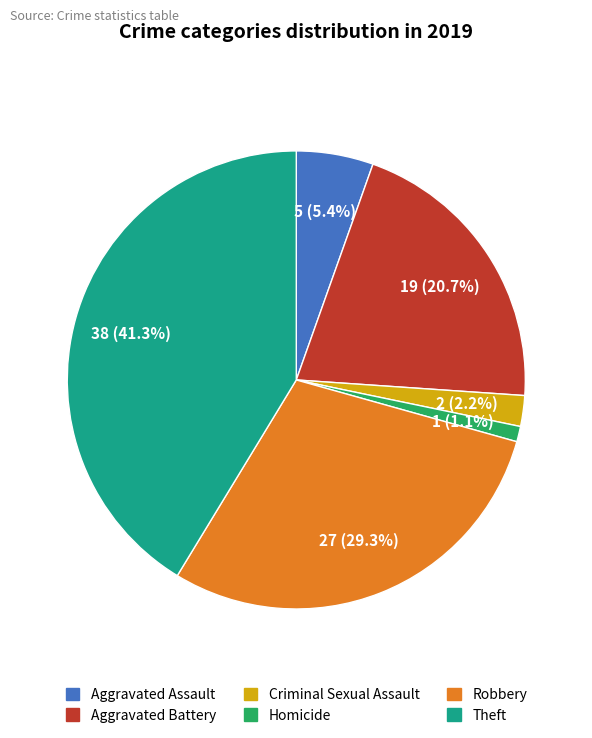

Is it true that Aggravated Assault is 5% of the pie?

True